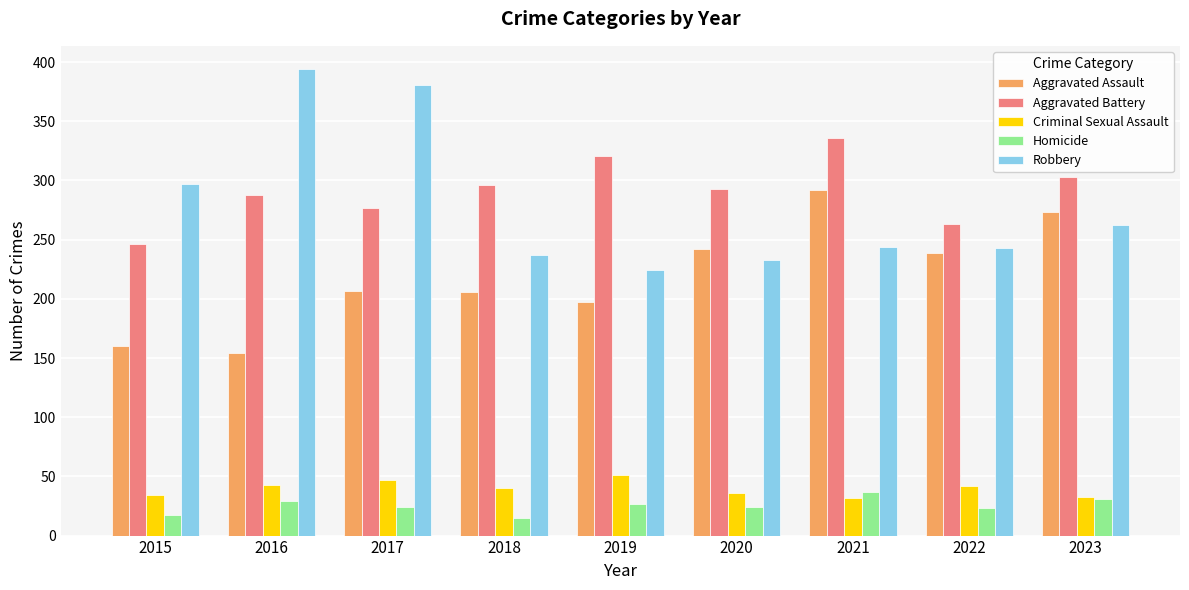

Which series has the widest spread of values?

Robbery